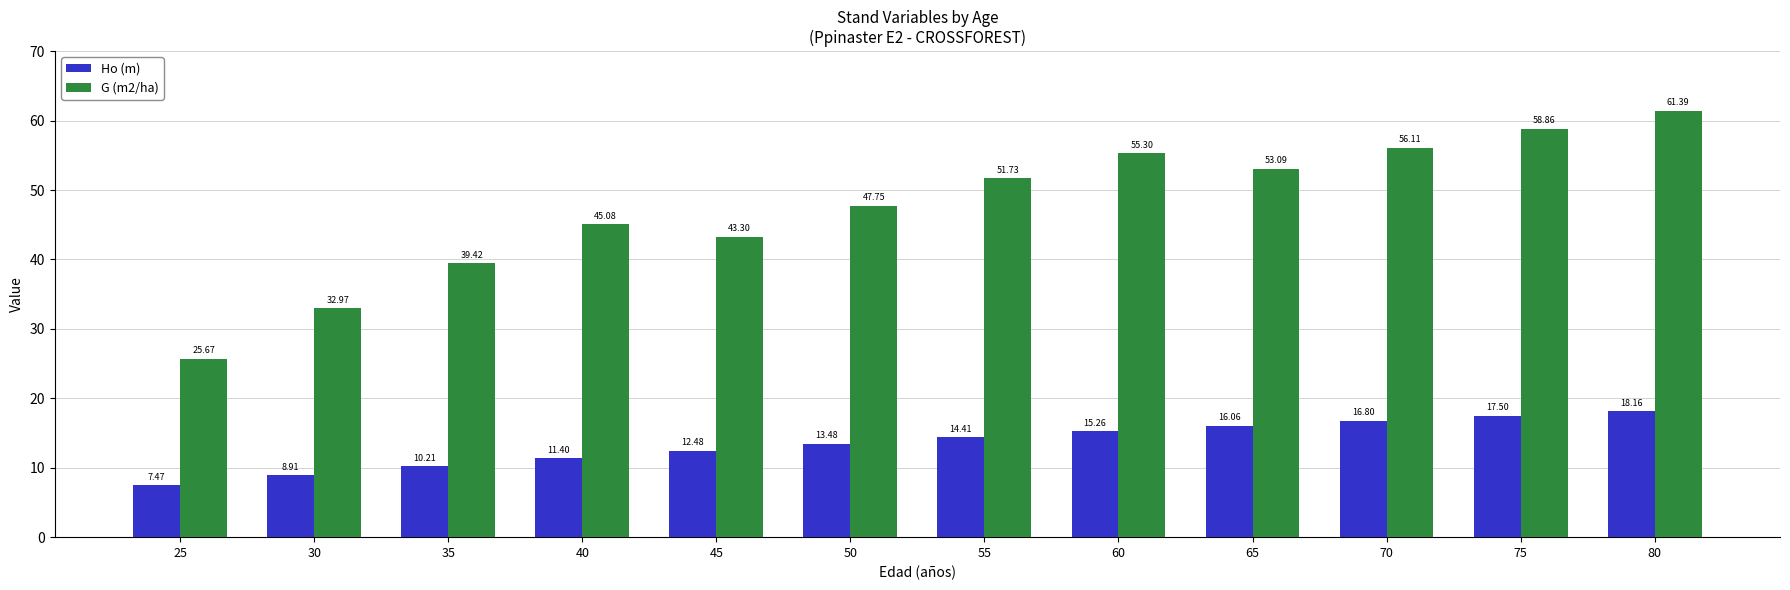

The Ho (m) series shows 18.0 at 35. True or false?

False